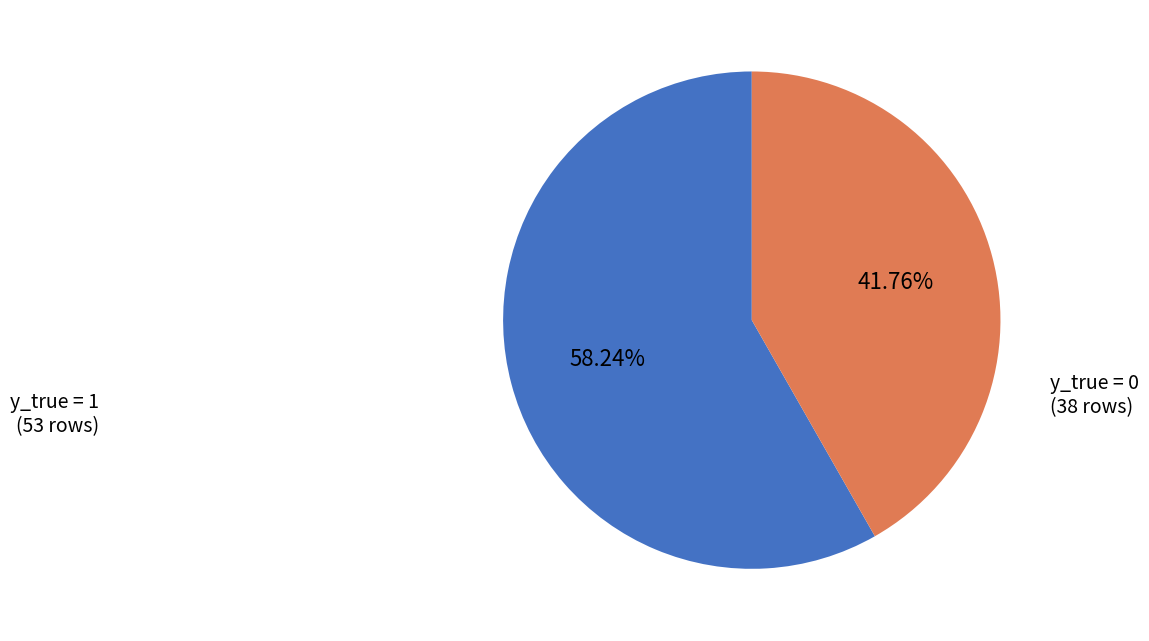

Does any single category account for the majority?

Yes